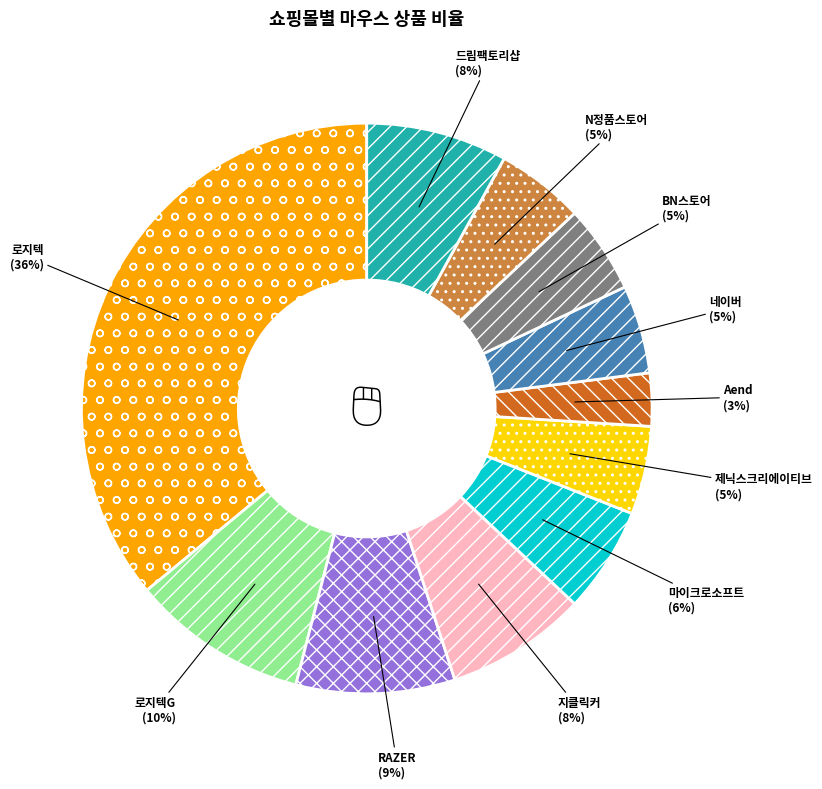

Which category has the smallest portion of the pie?

Aend